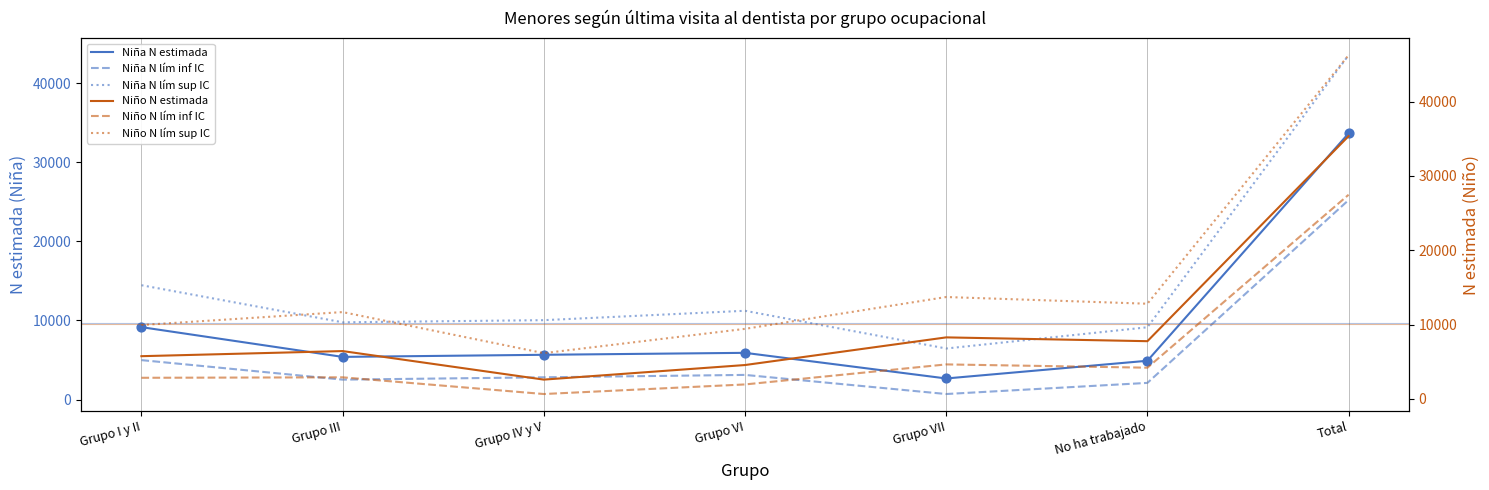

Which series has the largest Y range (max minus min)?

Niño N lím sup IC